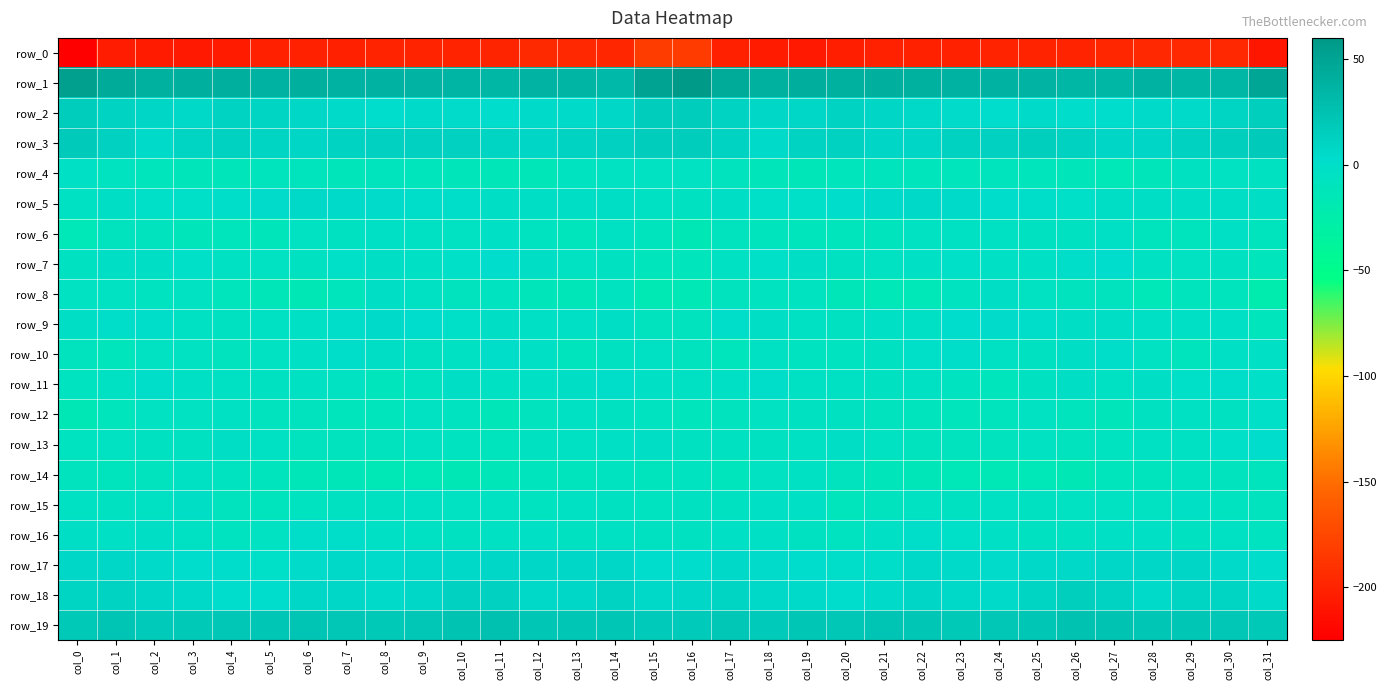

Rank the series by their maximum value, from highest to lowest.

row_1, row_19, row_3, row_2, row_18, row_17, row_5, row_9, row_7, row_13, row_11, row_16, row_10, row_12, row_15, row_8, row_4, row_6, row_14, row_0